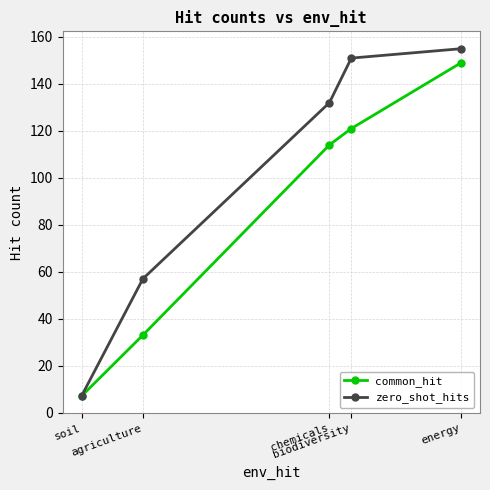

List the series in order of their peak value, highest first.

zero_shot_hits, common_hit